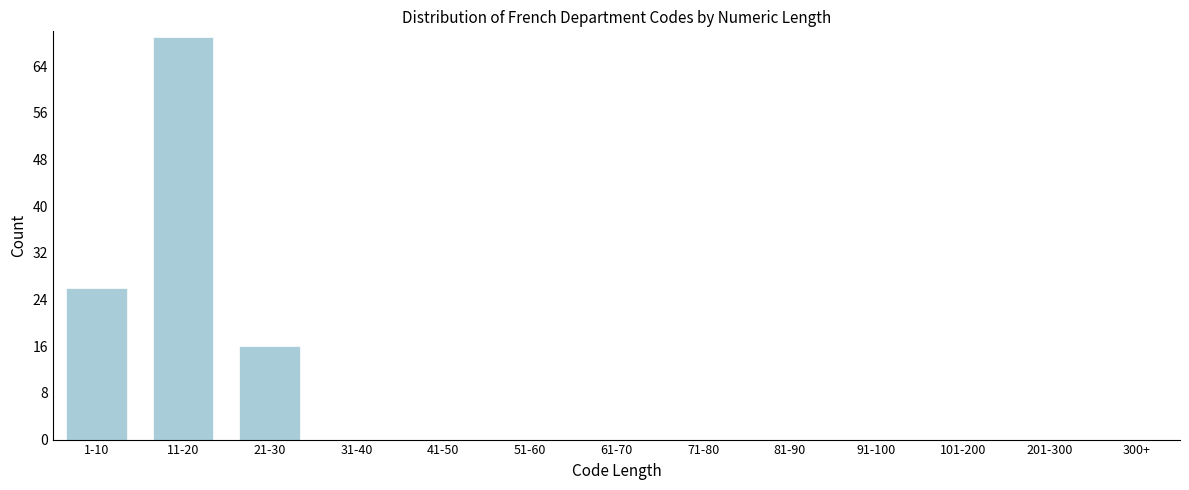

Reading right to left, what are all the values shown in this chart?

300+=0	201-300=0	101-200=0	91-100=0	81-90=0	71-80=0	61-70=0	51-60=0	41-50=0	31-40=0	21-30=16	11-20=69	1-10=26